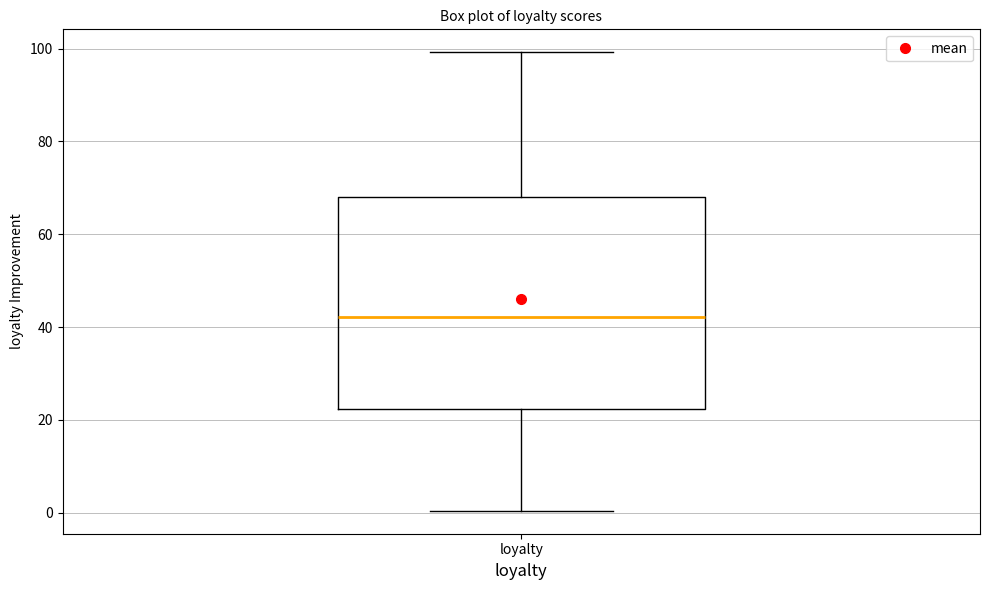

Where is the upper edge of the box for loyalty on the y-axis? The values are not printed on the chart, so give them approximately, as read against the axis.

68